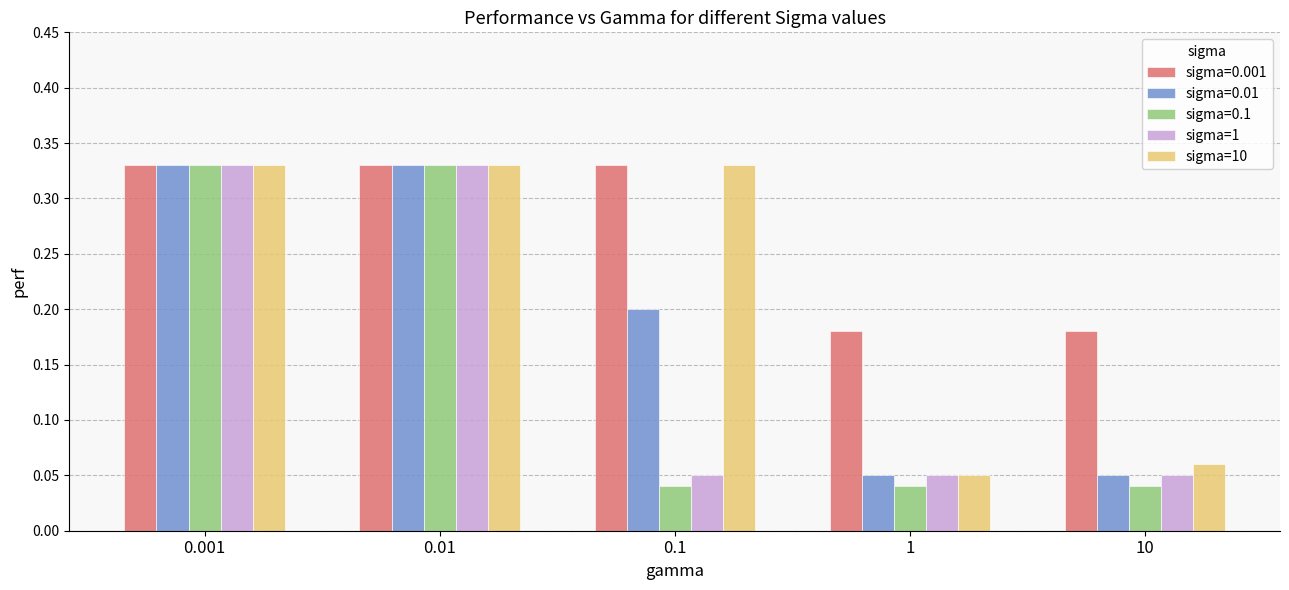

Which series has the largest range (max minus min)?

sigma=0.1